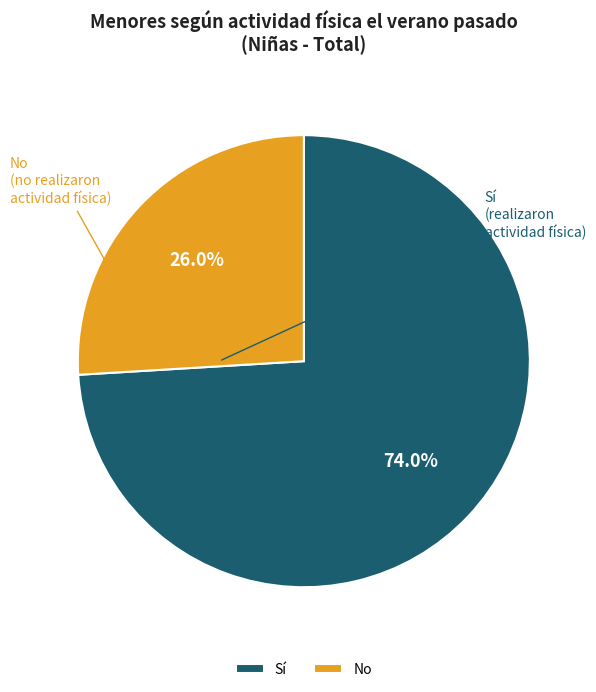

How many slices are in this pie chart?

2